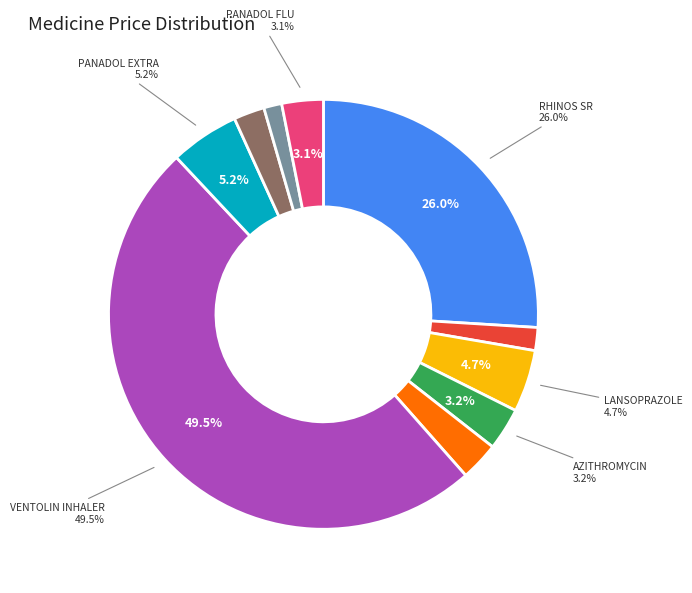

To the nearest percent, what is the average slice percentage?

10%